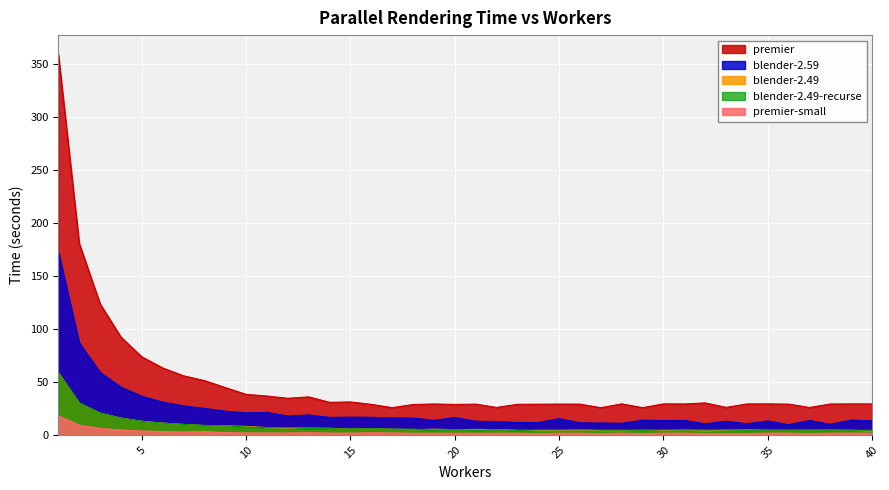

True or false: premier-small and blender-2.59 cross at least once.

False